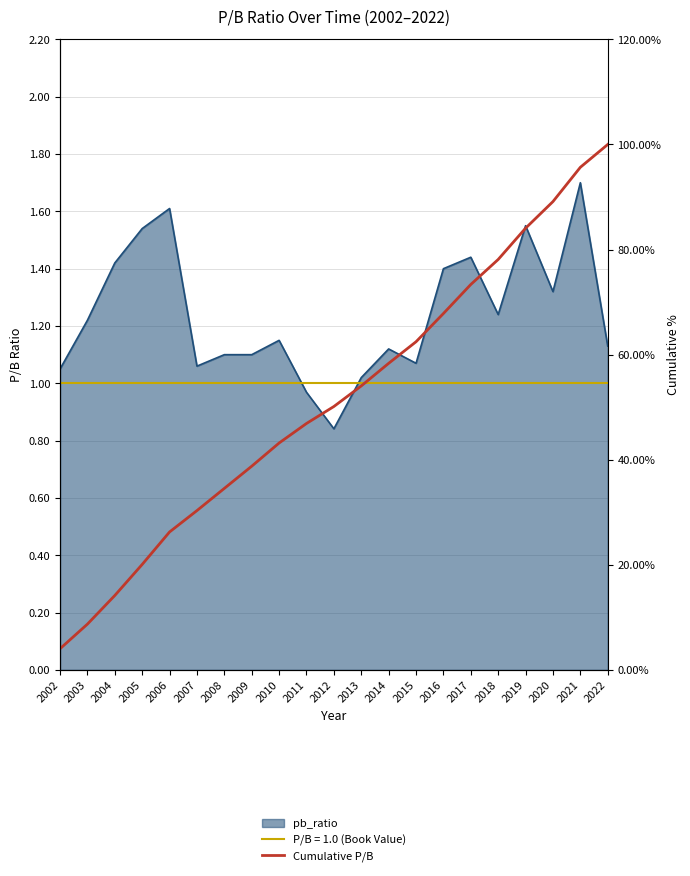

What is the difference between the maximum and minimum values?

96.0